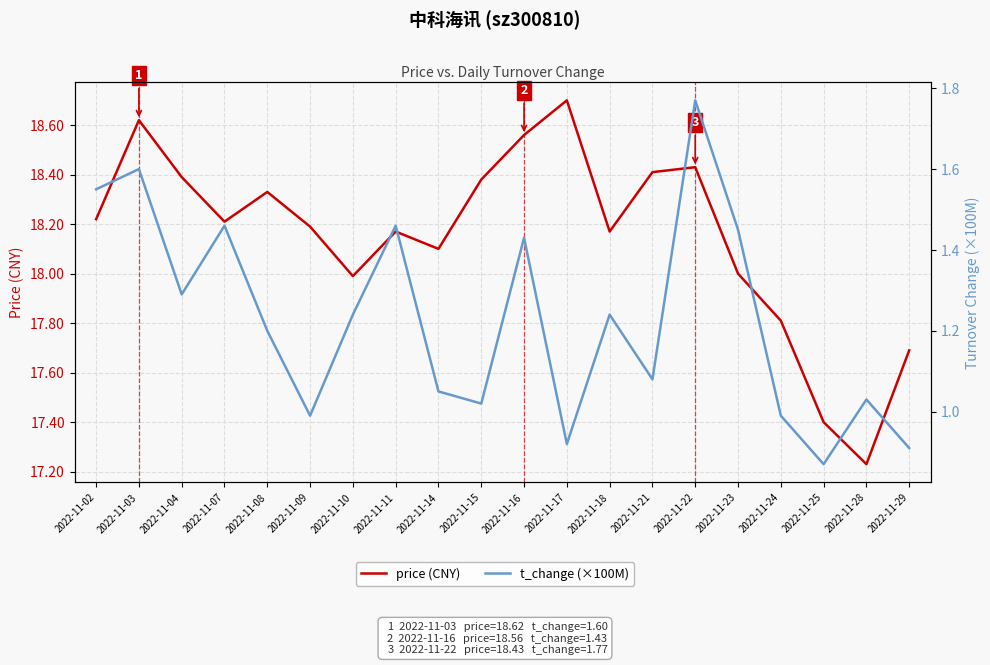

Rank the series by their maximum value, from highest to lowest.

price (CNY), t_change (×100M)